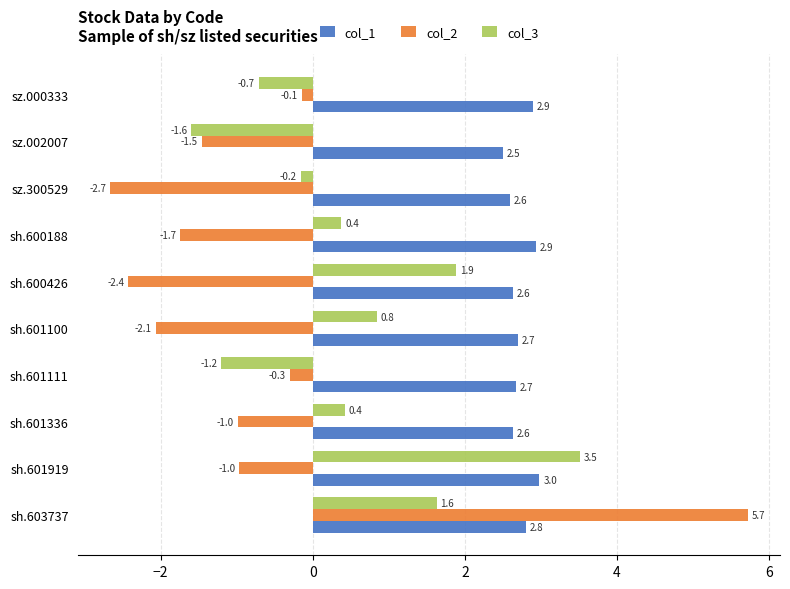

Between sh.601336 and sh.600188, which series saw the biggest shift?

col_2